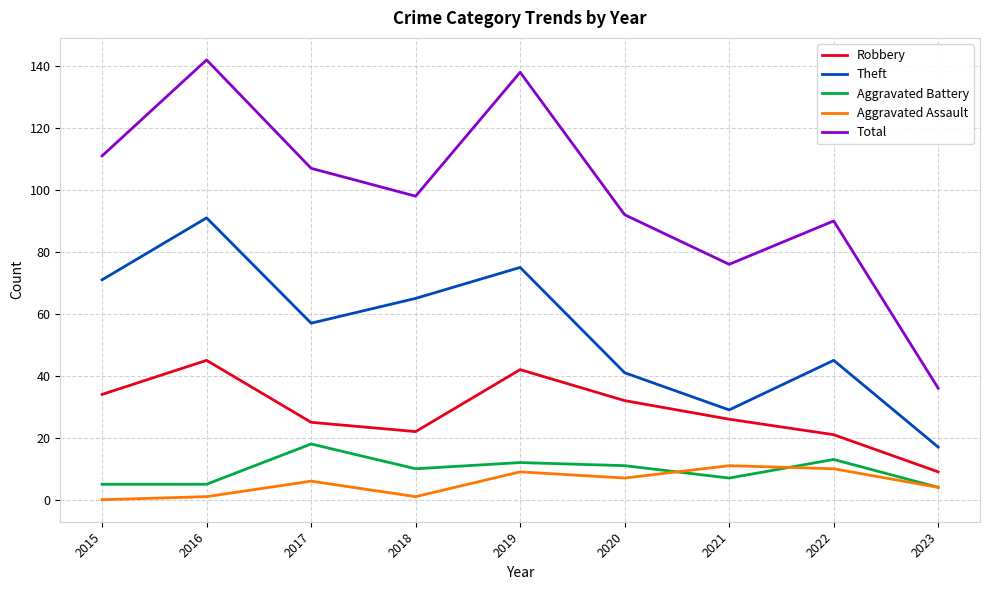

True or false: Aggravated Battery and Theft intersect in this chart.

False